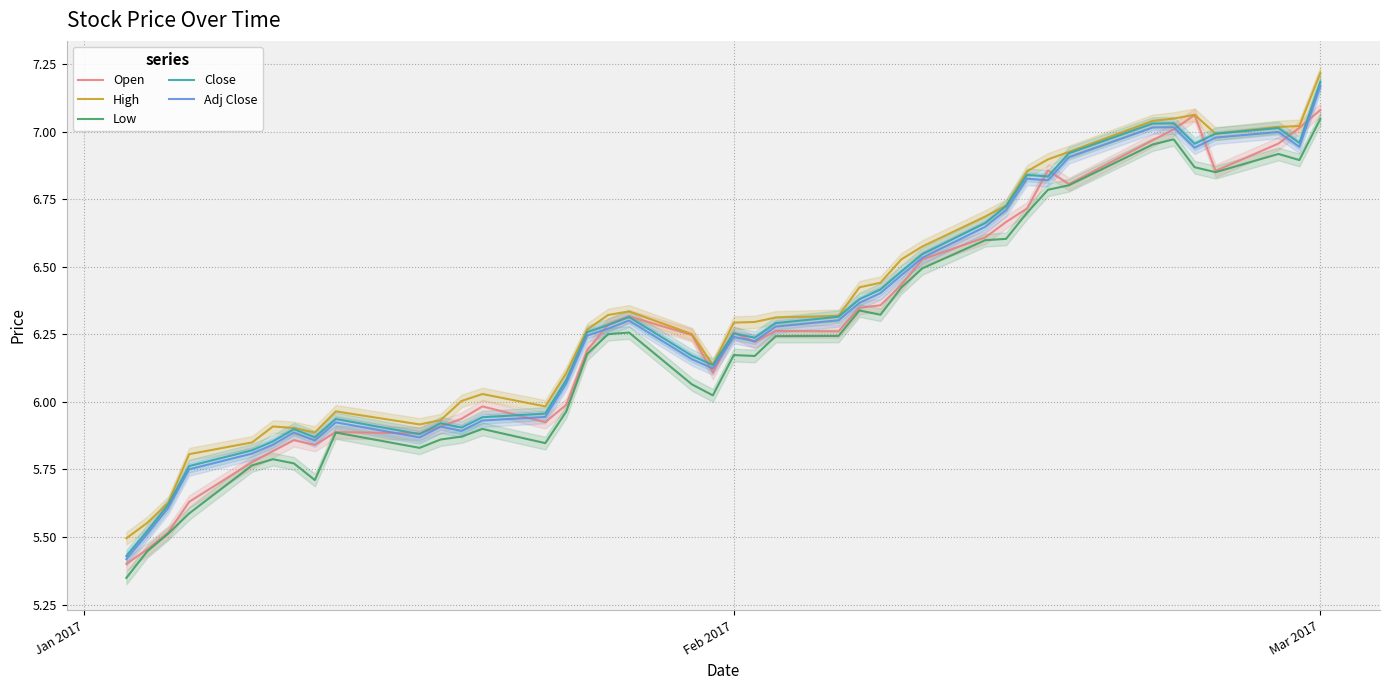

Which category has the highest value in the Low series?

Mar 2017